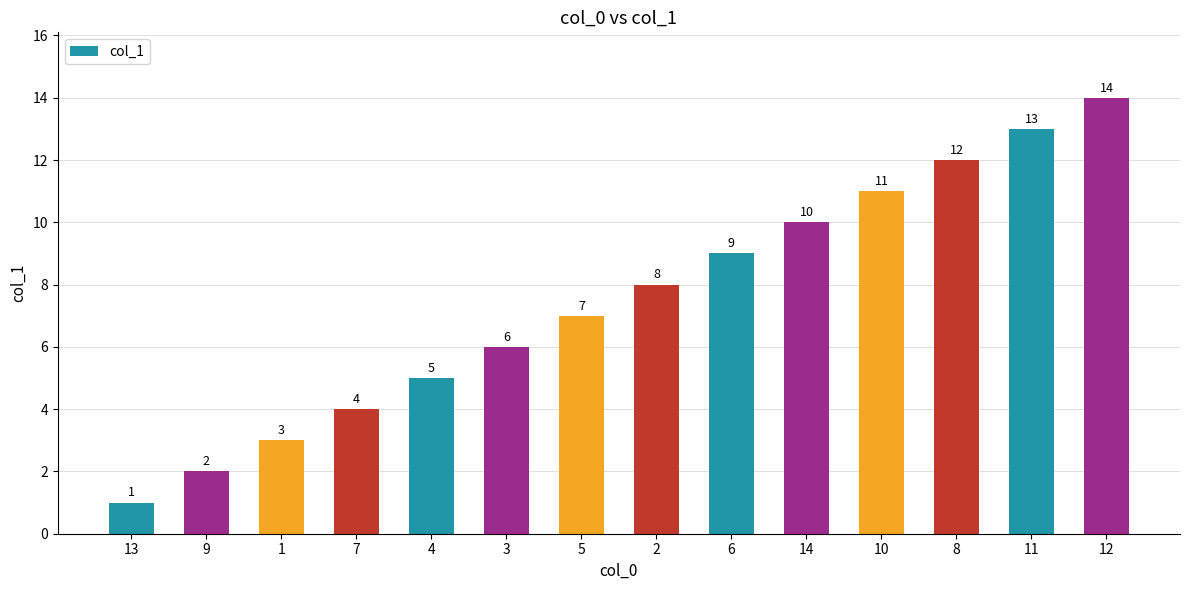

At which category does the chart reach its peak across all series?

12